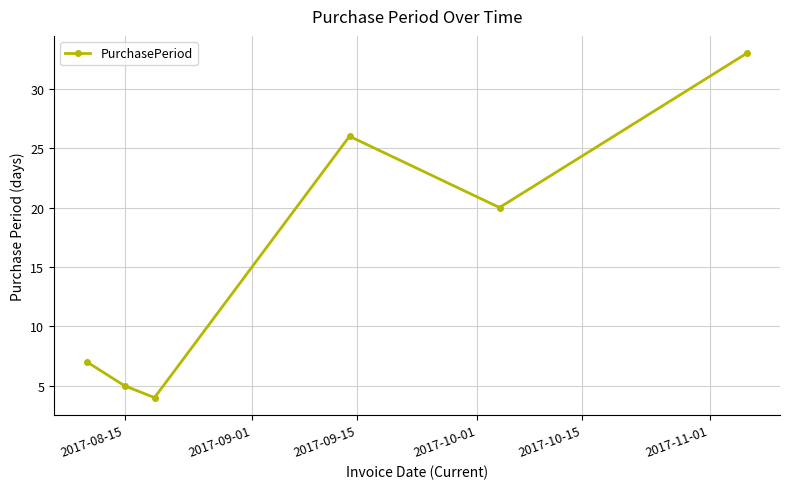

What is the maximum value shown in the chart?

33